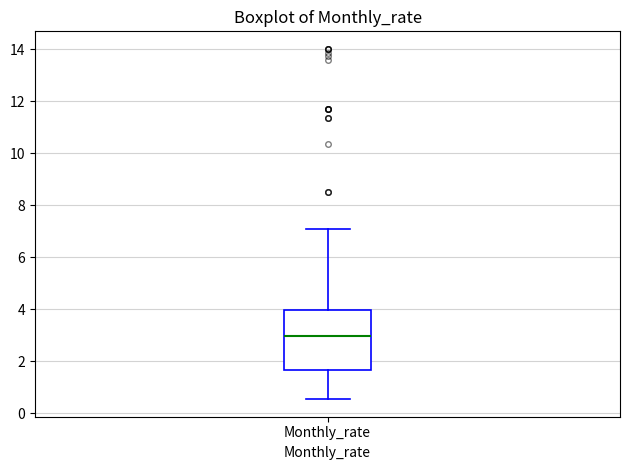

Transcribe this box plot: give where the median line is, the range the box spans, and where the two whiskers end, as read against the y-axis. The values are not printed on the chart, so give them approximately, as read against the axis.

median 3.0, box 1.6 to 4.0, whiskers 0.6 to 7.0